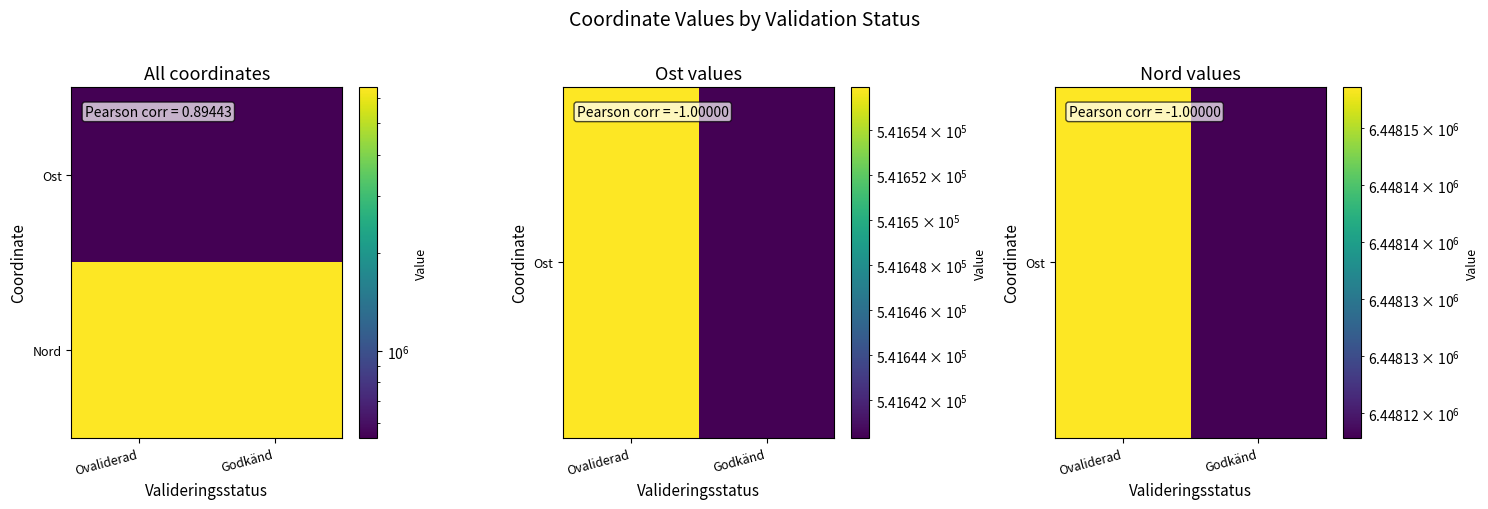

What is the greatest value displayed?

6448153.6